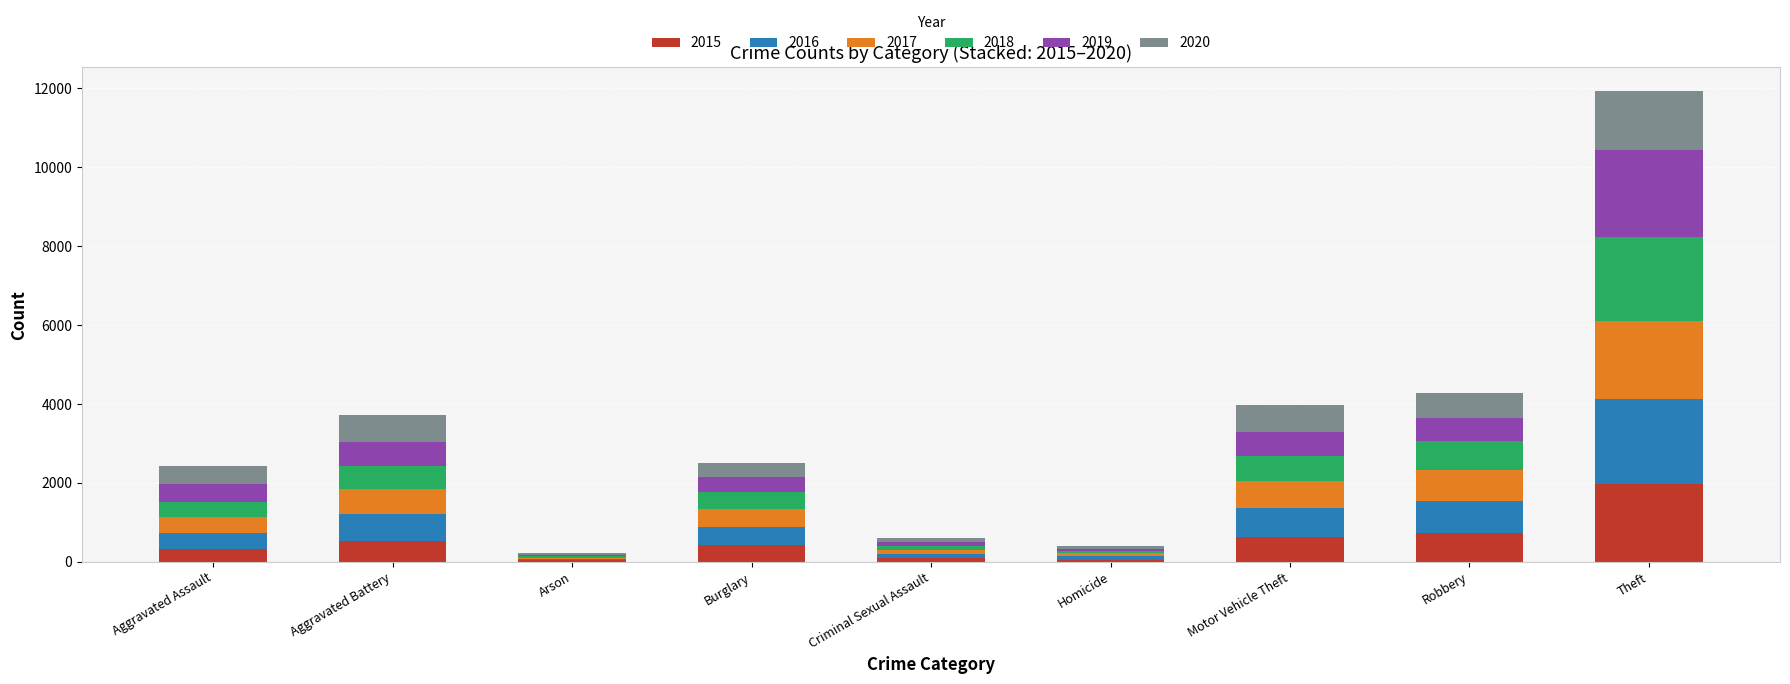

Which category has the highest value in the 2015 series?

Theft